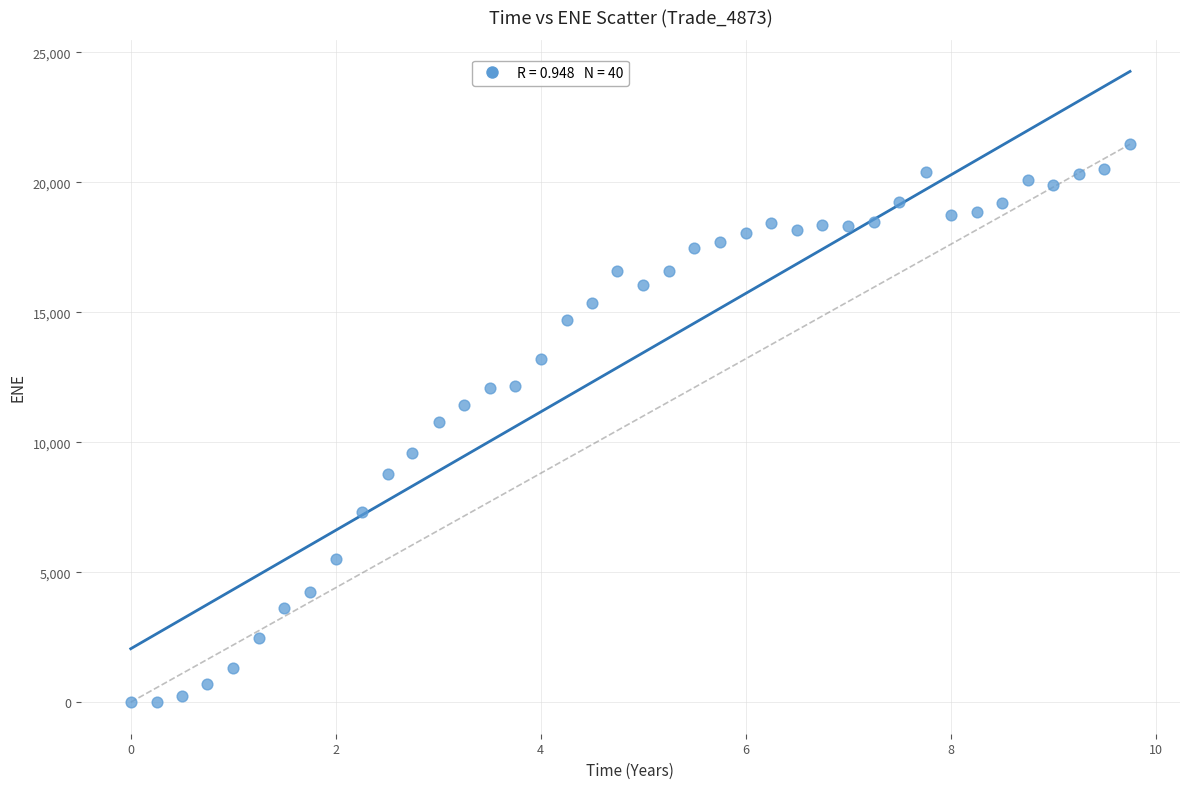

What is the range of X values (max minus min)?

9.7